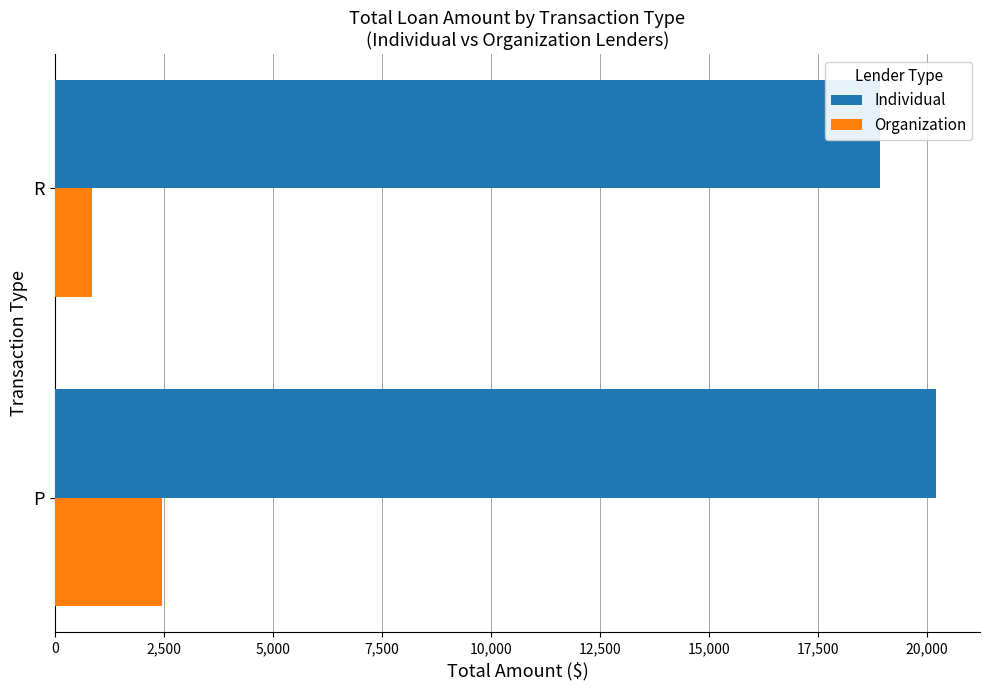

How many data points in Organization are above 2462?

1